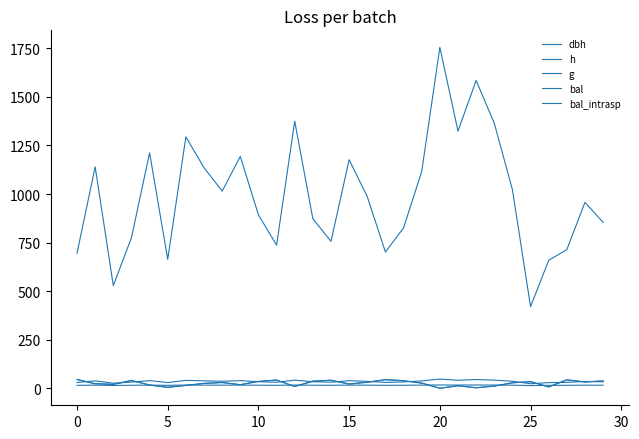

What is the label of the 11th point from the right?

19